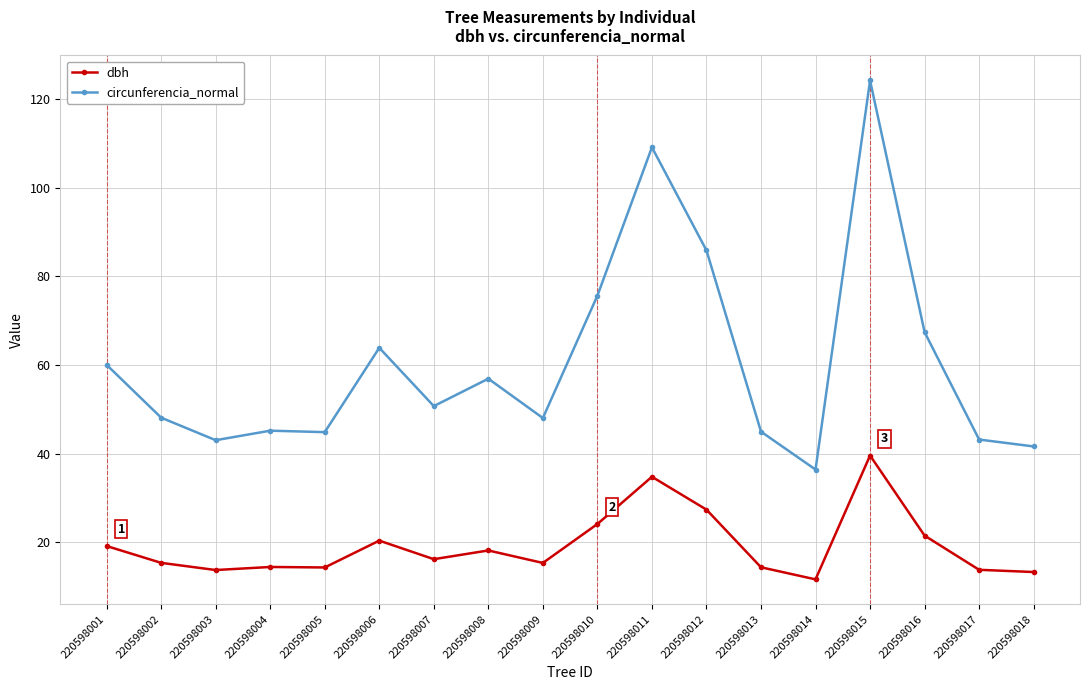

Rank the series by their maximum value, from highest to lowest.

circunferencia_normal, dbh